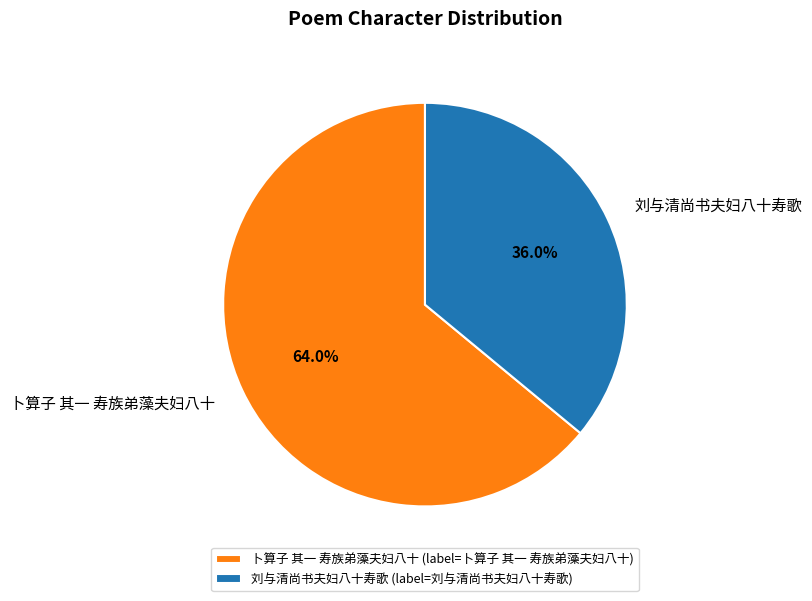

What is the ratio of the value at 刘与清尚书夫妇八十寿歌 to the value at 卜算子 其一 寿族弟藻夫妇八十?

0.6